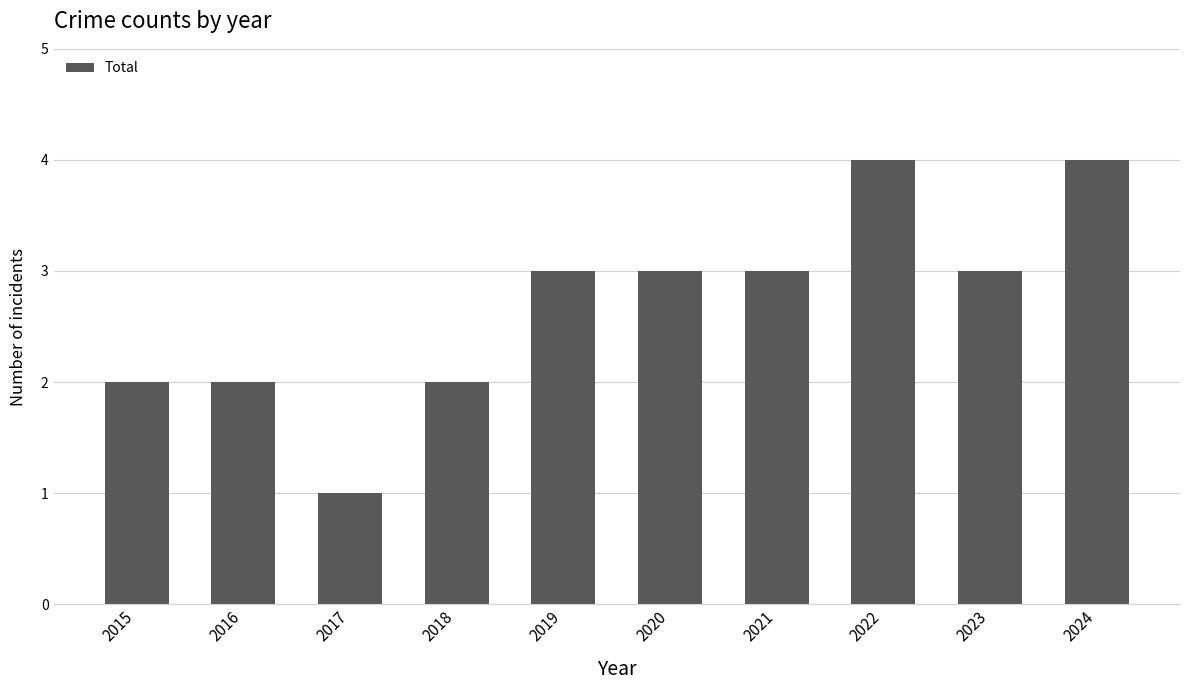

The value at 2019 is 1. True or false?

False